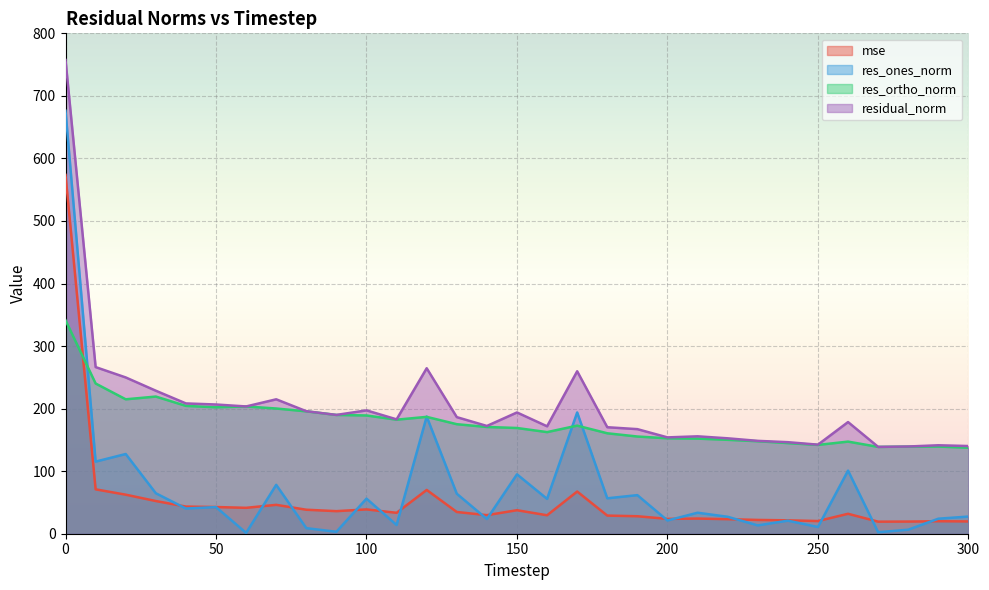

Is it true that mse equals 124.1 at 120?

False